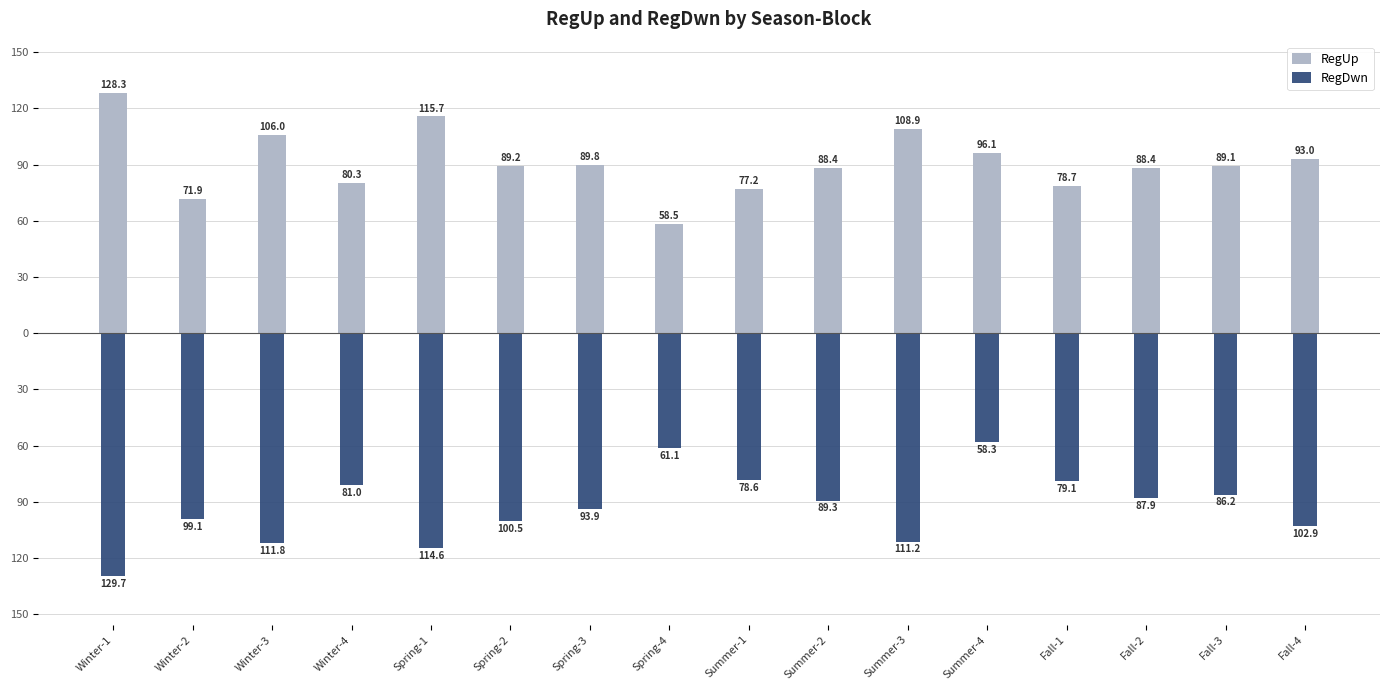

What is the average value of the RegUp series?

91.2